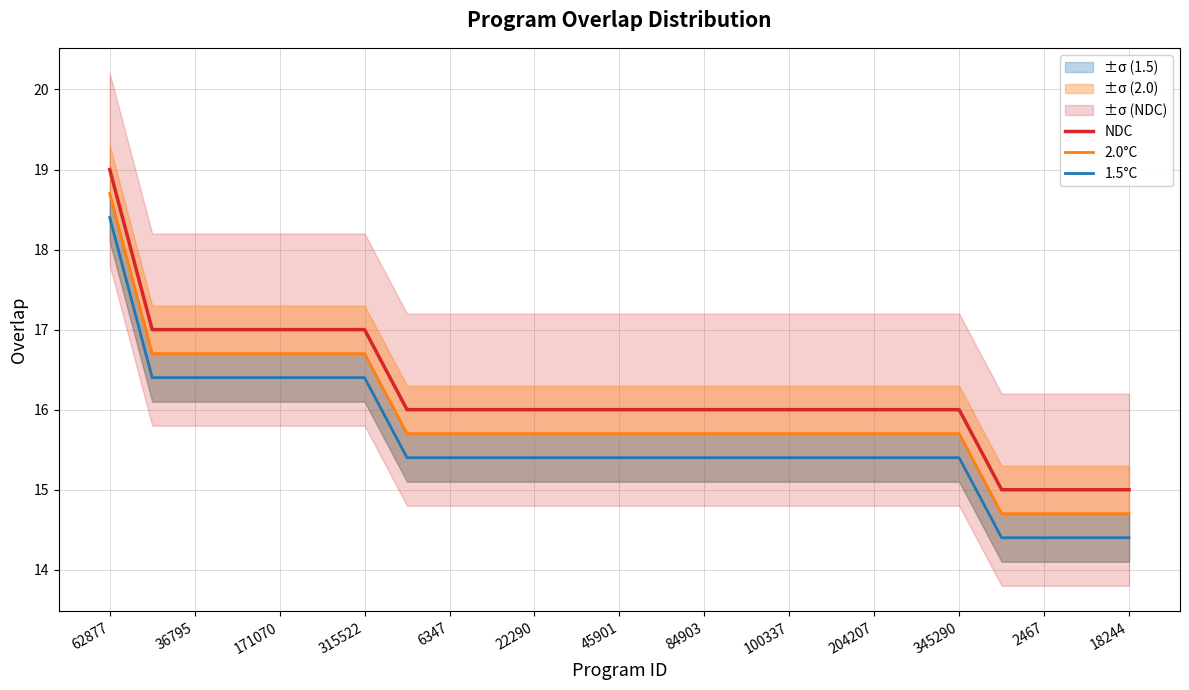

The NDC series shows 9.0 at 100337. True or false?

False